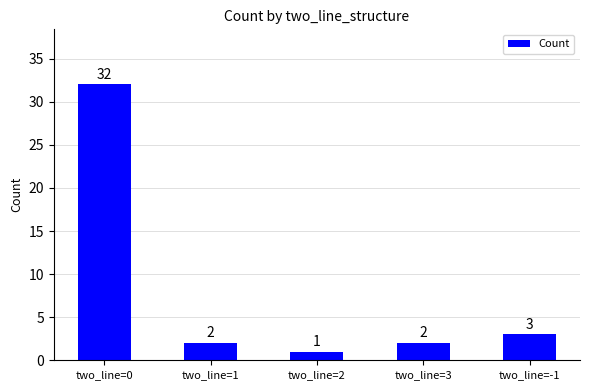

What is the ratio of the value at two_line=0 to the value at two_line=3?

16.0